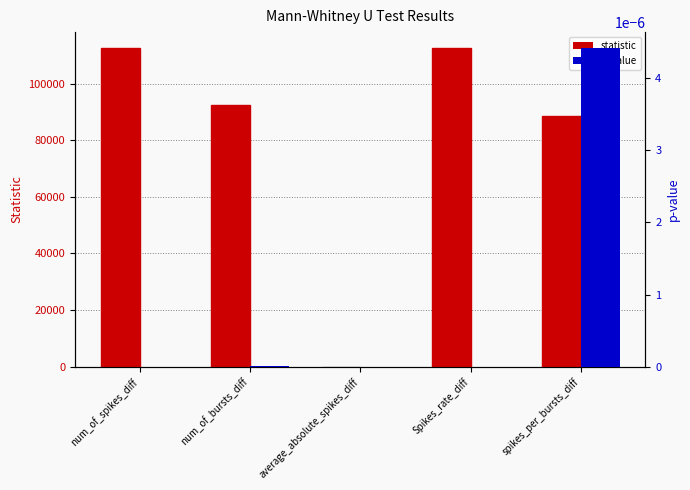

Does the chart contain stacked bars?

No